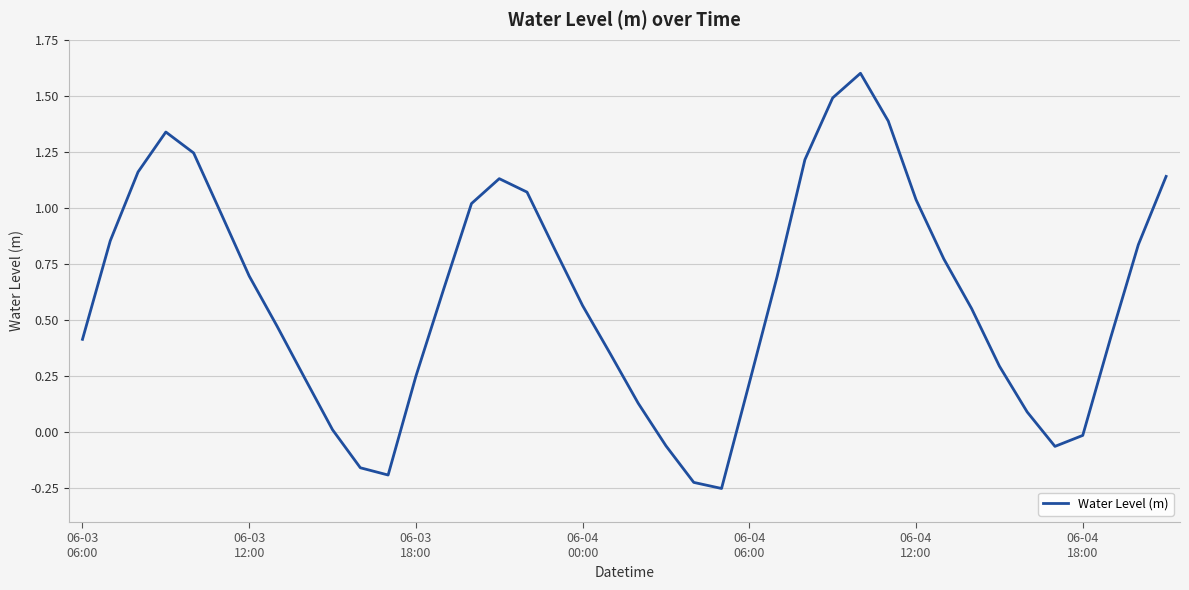

How many interior local valleys (lower than both neighbors) does the data have?

3